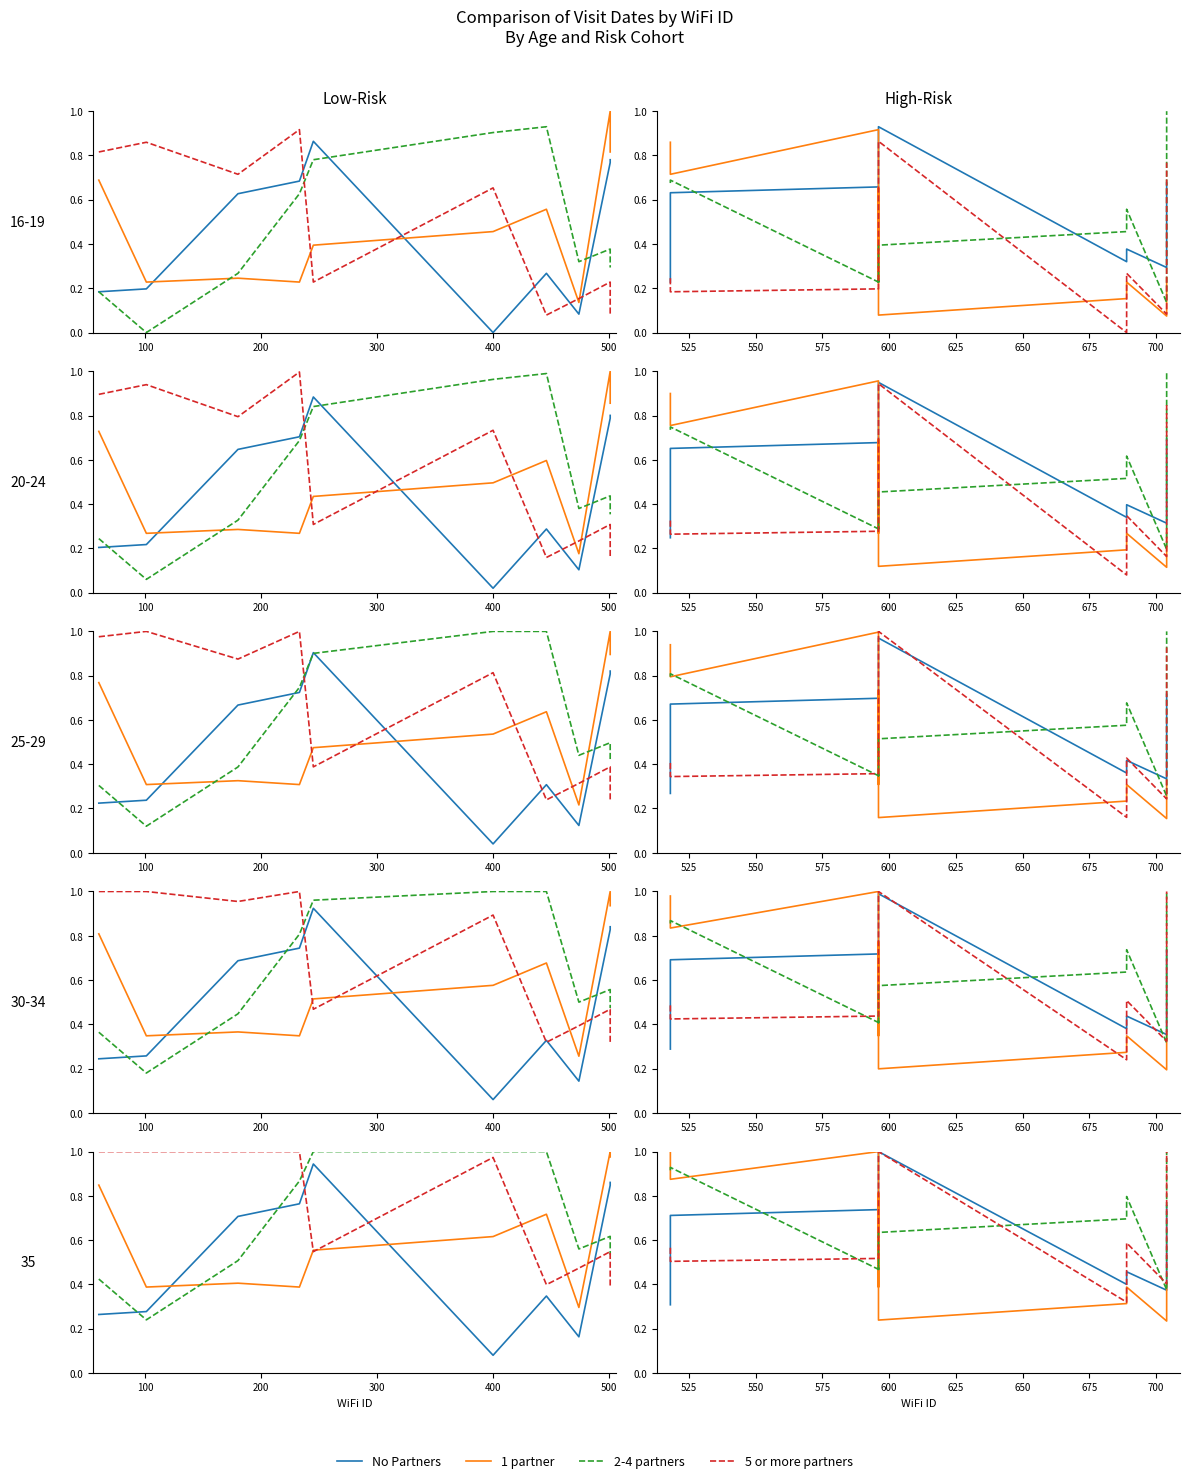

Is the value of No Partners at 7 greater than the value of 5 or more partners at 0?

No